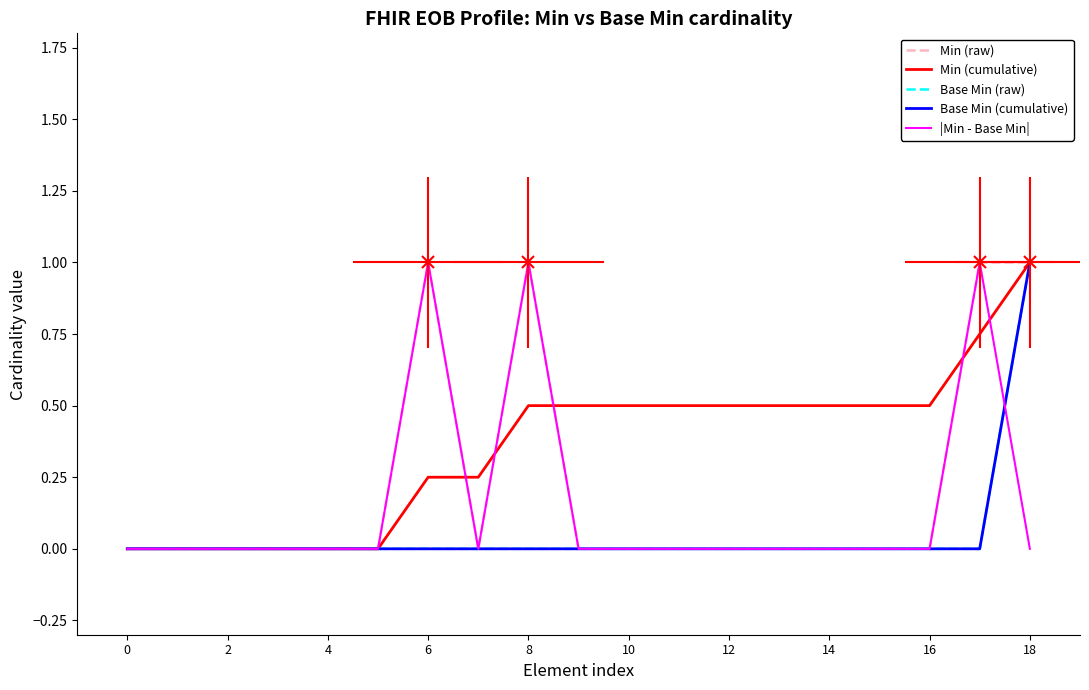

In Min (raw), how many points are lower than both neighbors (excluding endpoints)?

1